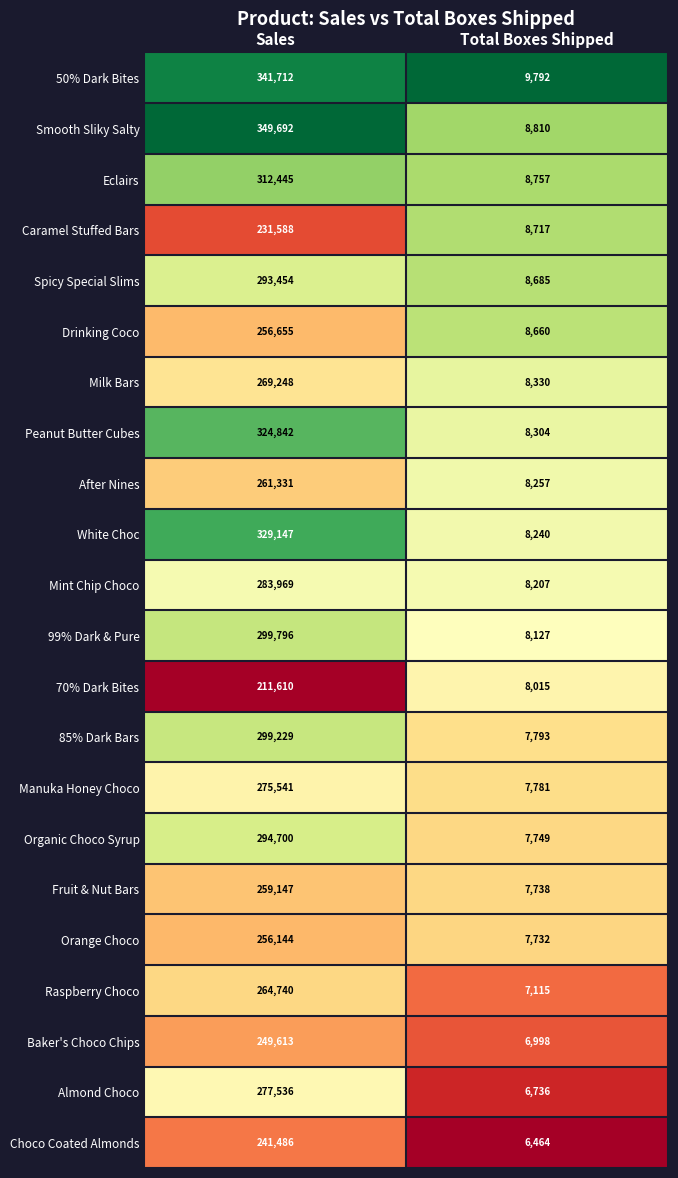

Which series has the largest range (max minus min)?

Smooth Sliky Salty